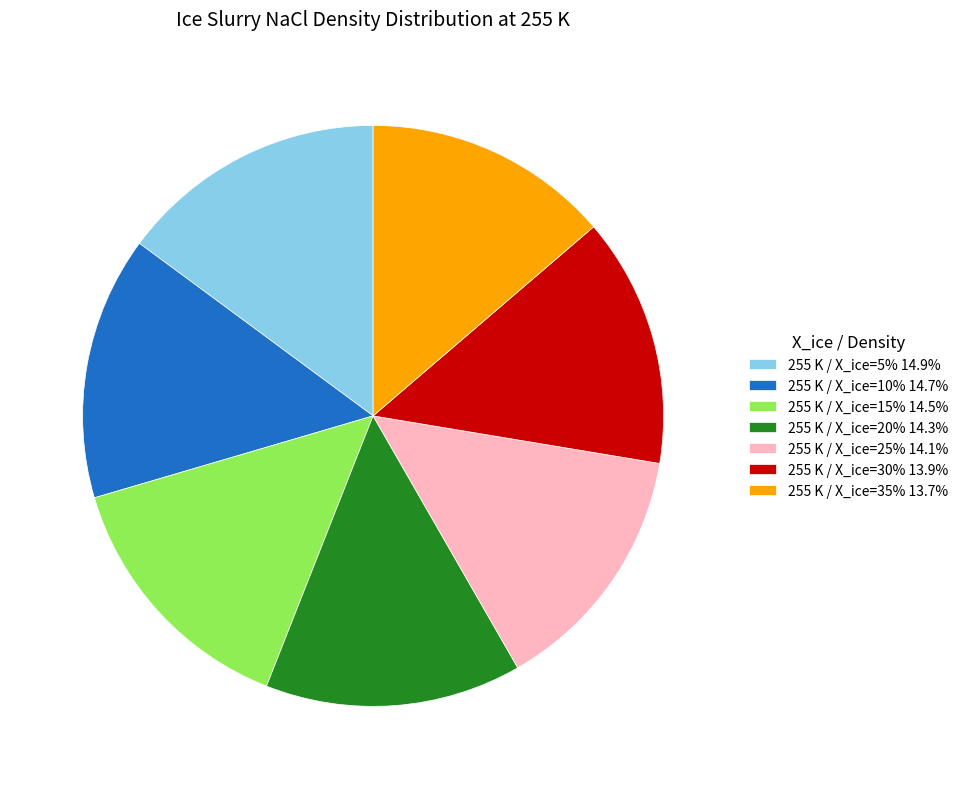

Is the sum of 255 K / X_ice=5% 14.9% and 255 K / X_ice=25% 14.1% greater than half?

No